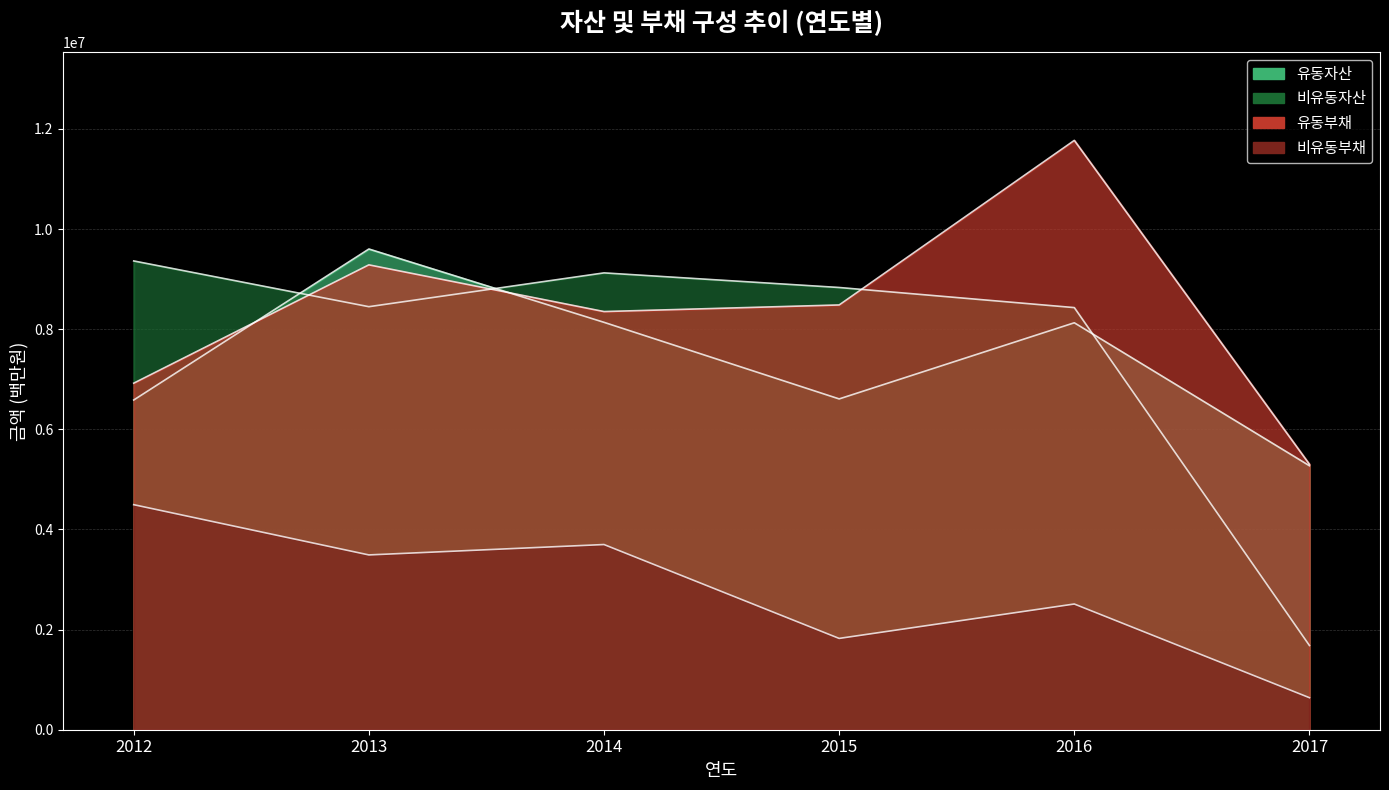

Does the chart display data point markers on the line(s)?

No